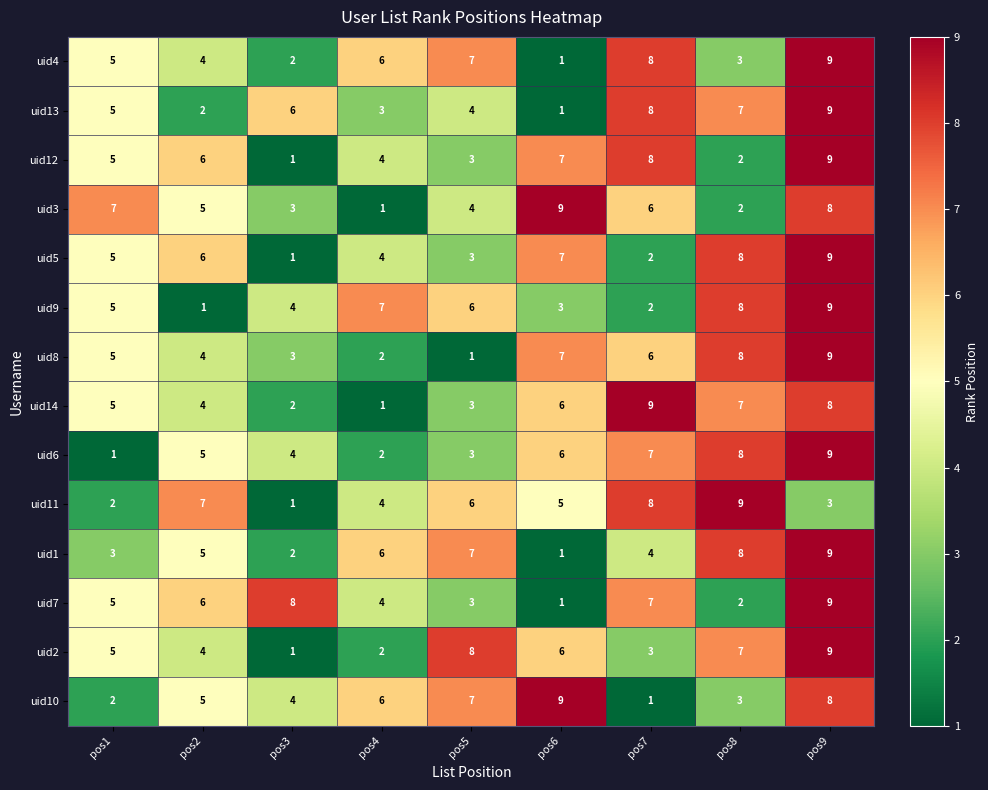

What is the total value across all series at pos4?

52